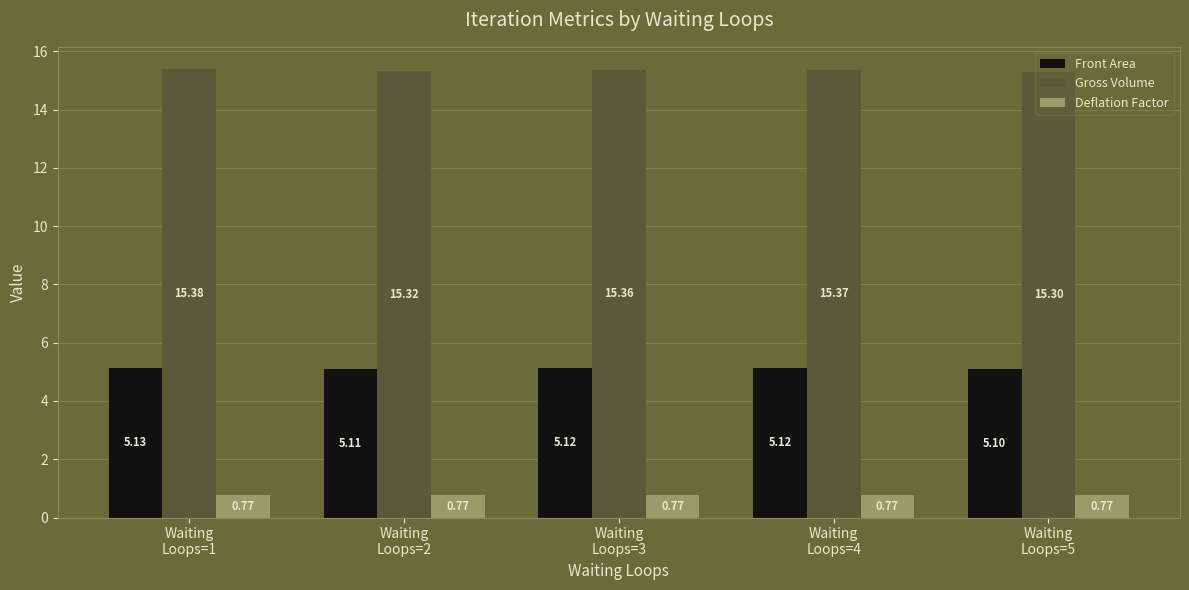

Which series has the largest total across all categories?

Gross Volume